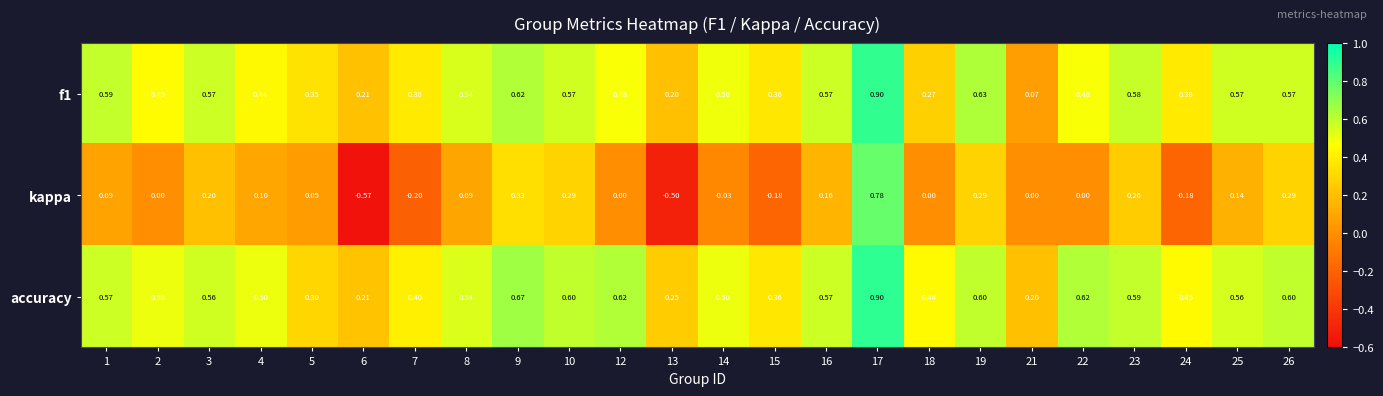

Is the value of kappa at 8 greater than the value of f1 at 23?

No